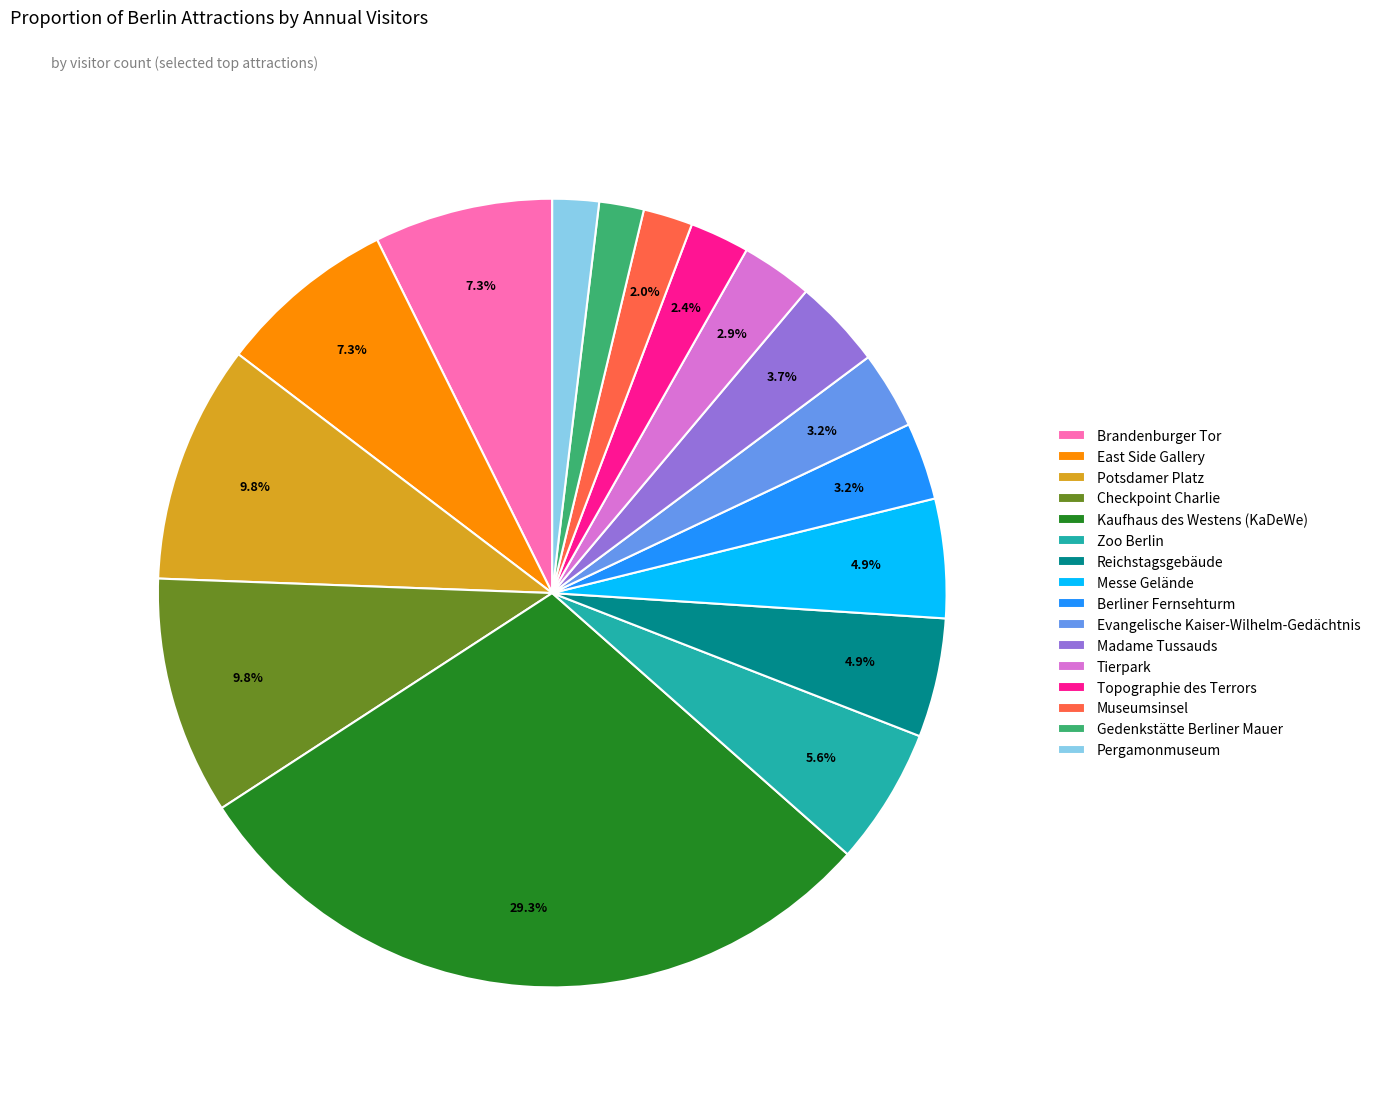

Combined, do Madame Tussauds and Messe Gelände account for over 50%?

No